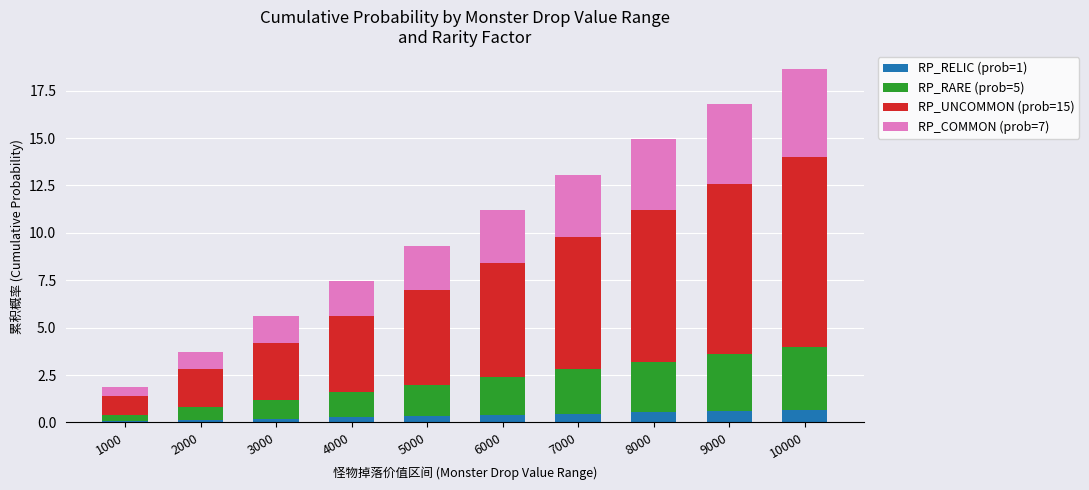

What is the difference between the maximum and minimum values in the RP_RELIC (prob=1) series?

0.6